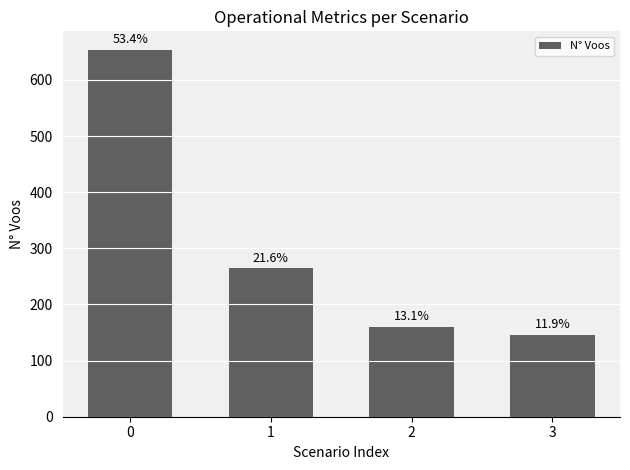

What is the change in value from 2 to 3?

-14